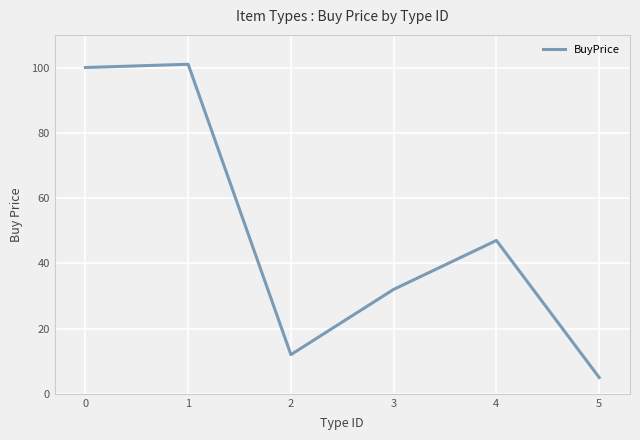

What is the sum of all values?

297